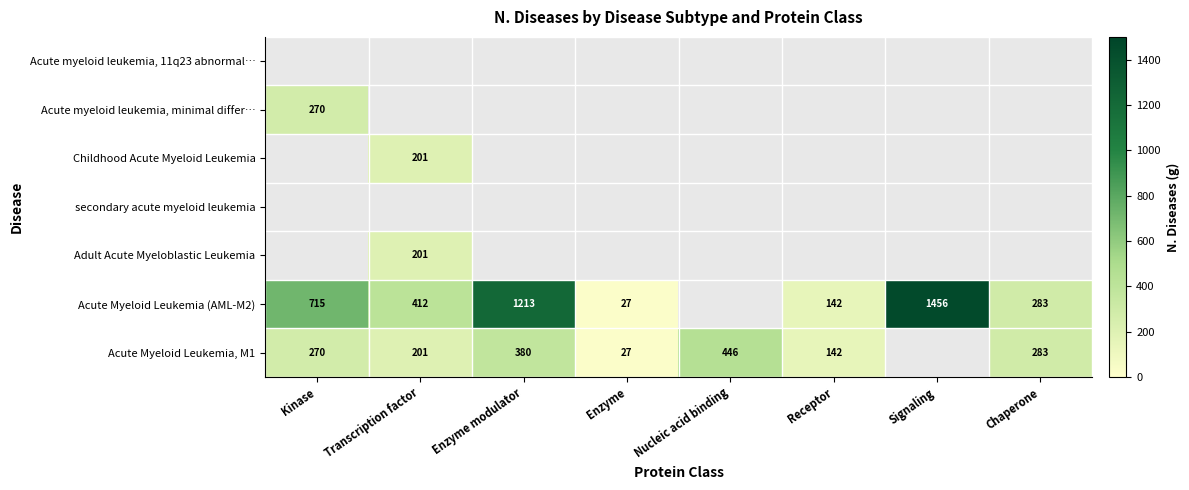

Is the value of Acute Myeloid Leukemia, M1 at Kinase greater than the value of Acute Myeloid Leukemia (AML-M2) at Enzyme modulator?

No